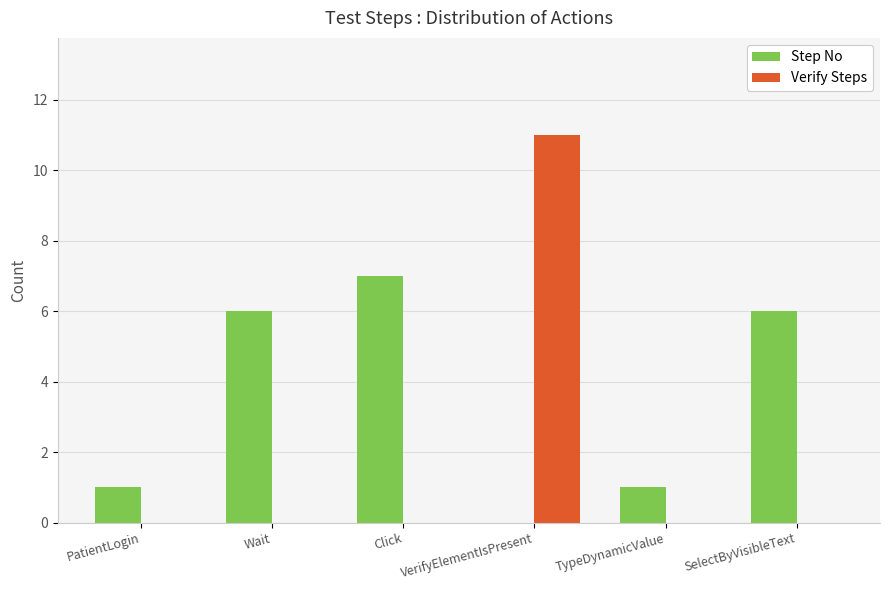

At which category is the sum across all series the highest?

VerifyElementIsPresent